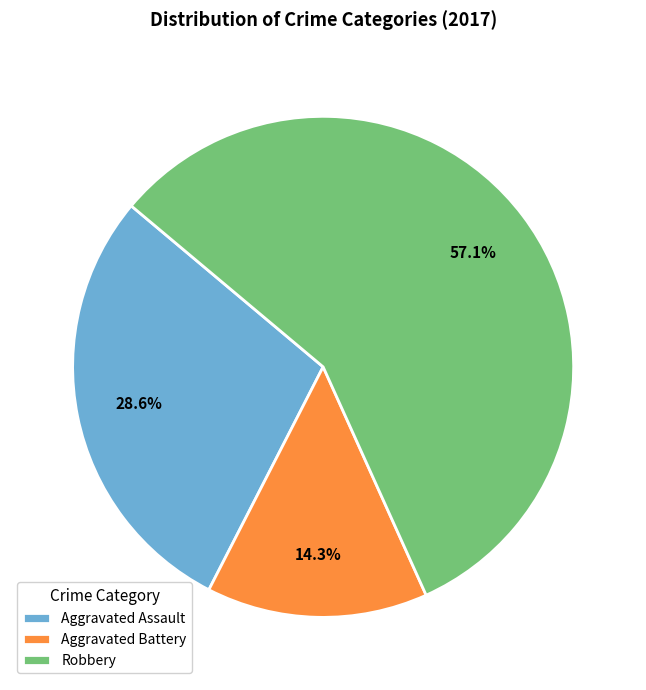

Between Robbery and Aggravated Assault, which is larger?

Robbery